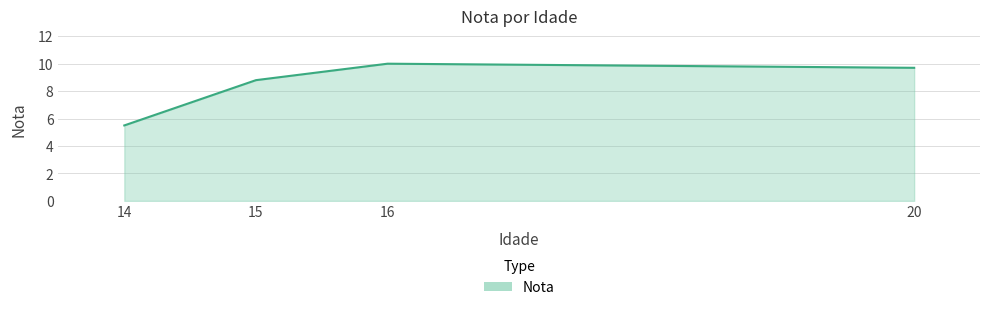

Reading right to left, transcribe all the data shown in this chart.

9.7	10.0	8.8	5.5